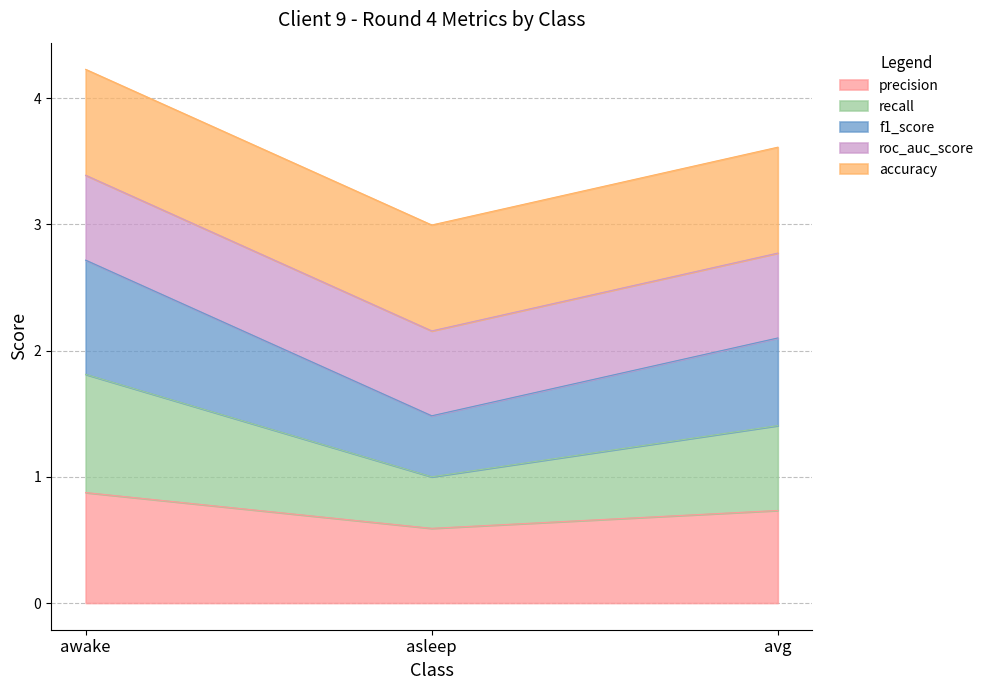

At which category is the sum across all series the highest?

awake